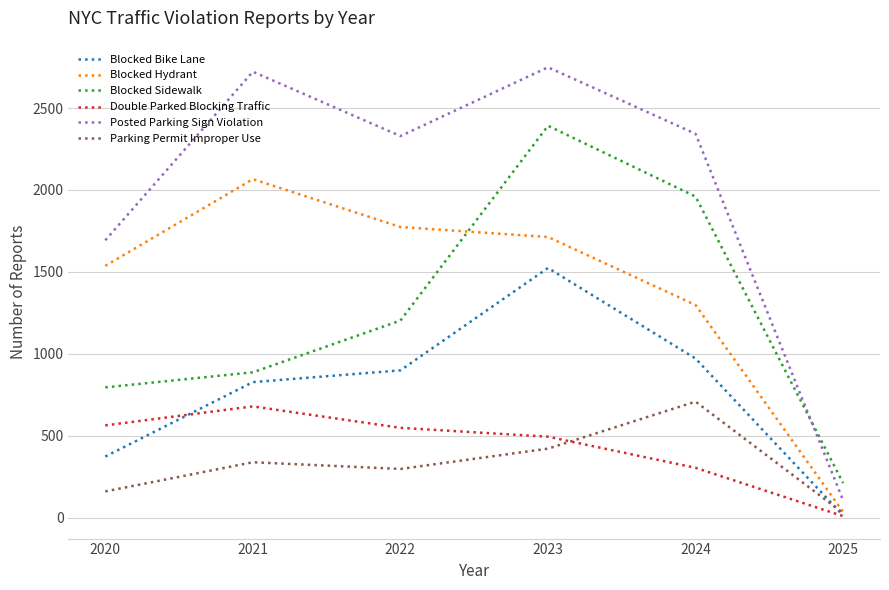

True or false: Double Parked Blocking Traffic has more than 0 interior local peaks.

True